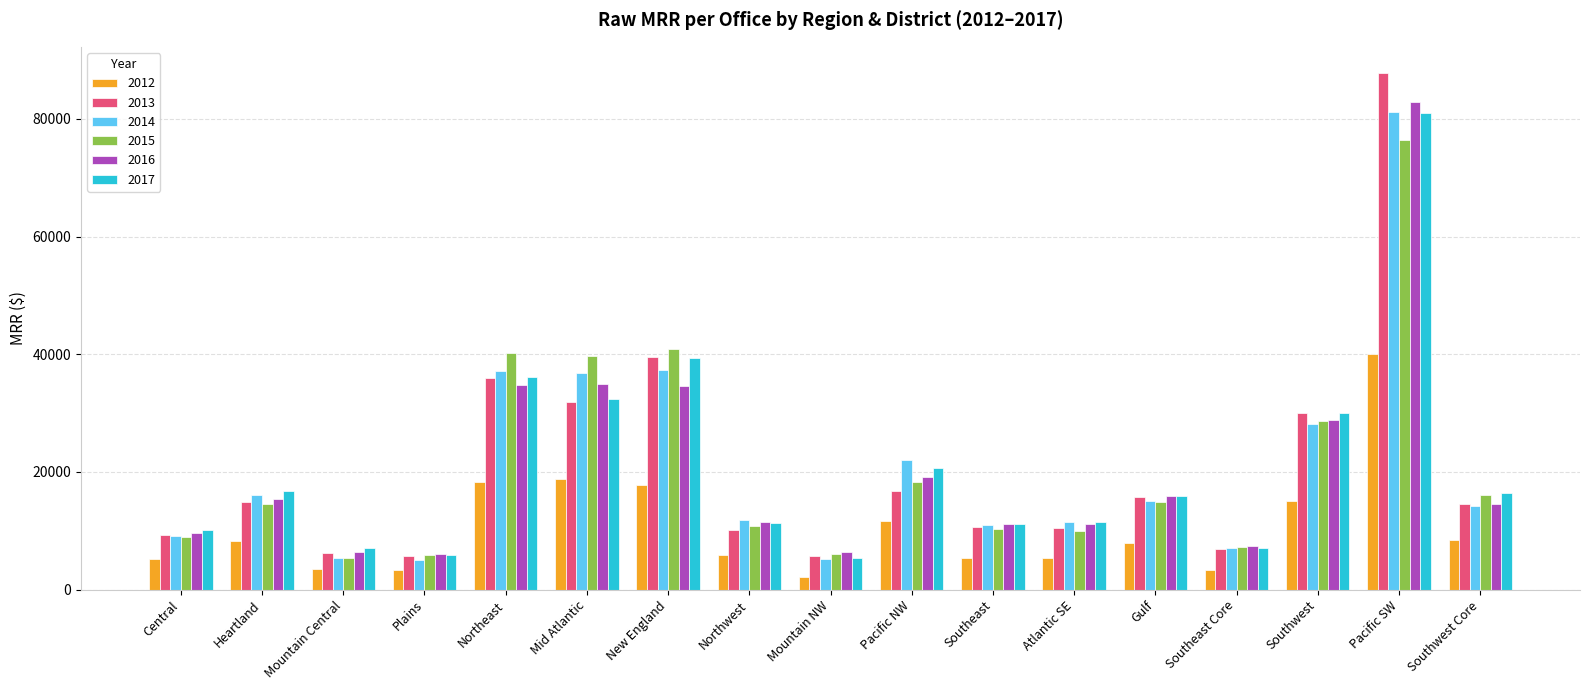

What value does the 2017 series have at Plains?

5912.6